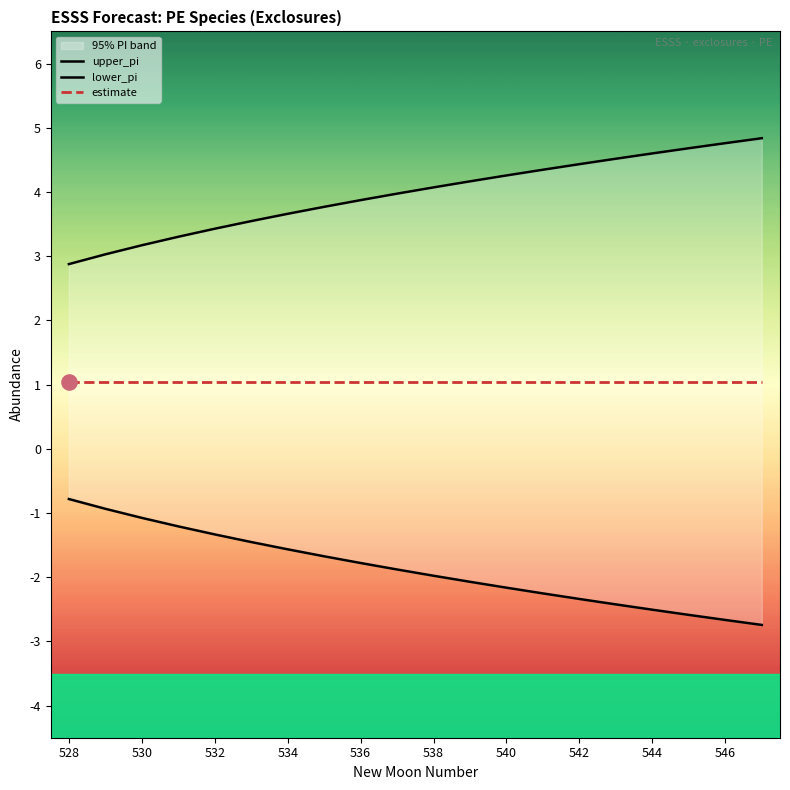

Which series has the largest total across all categories?

upper_pi